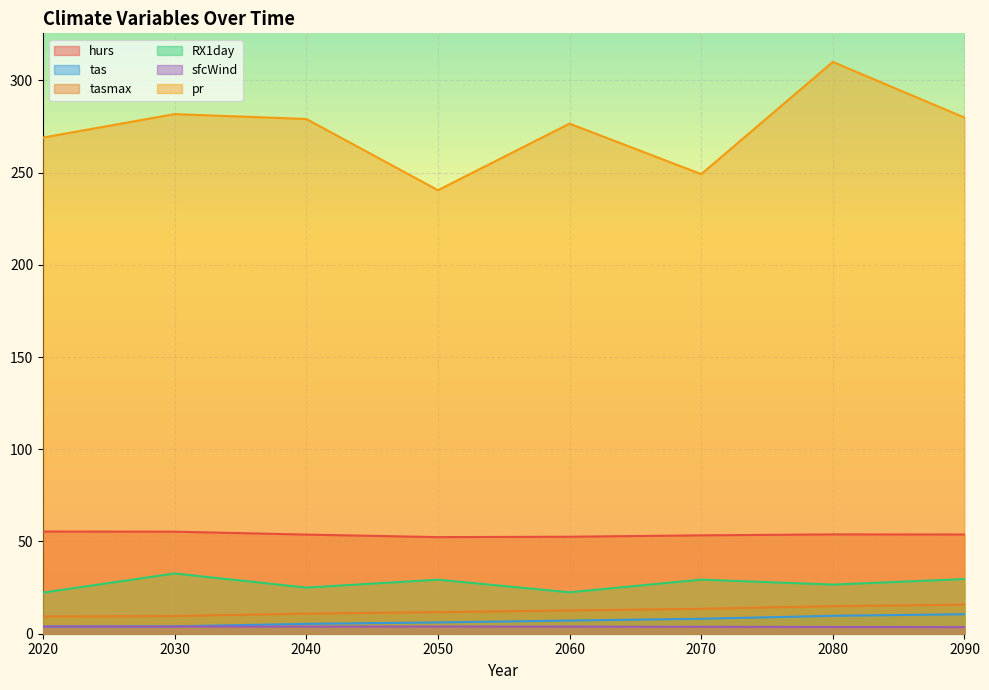

What is the sum of the pr values at 2070 and 2080?

559.1